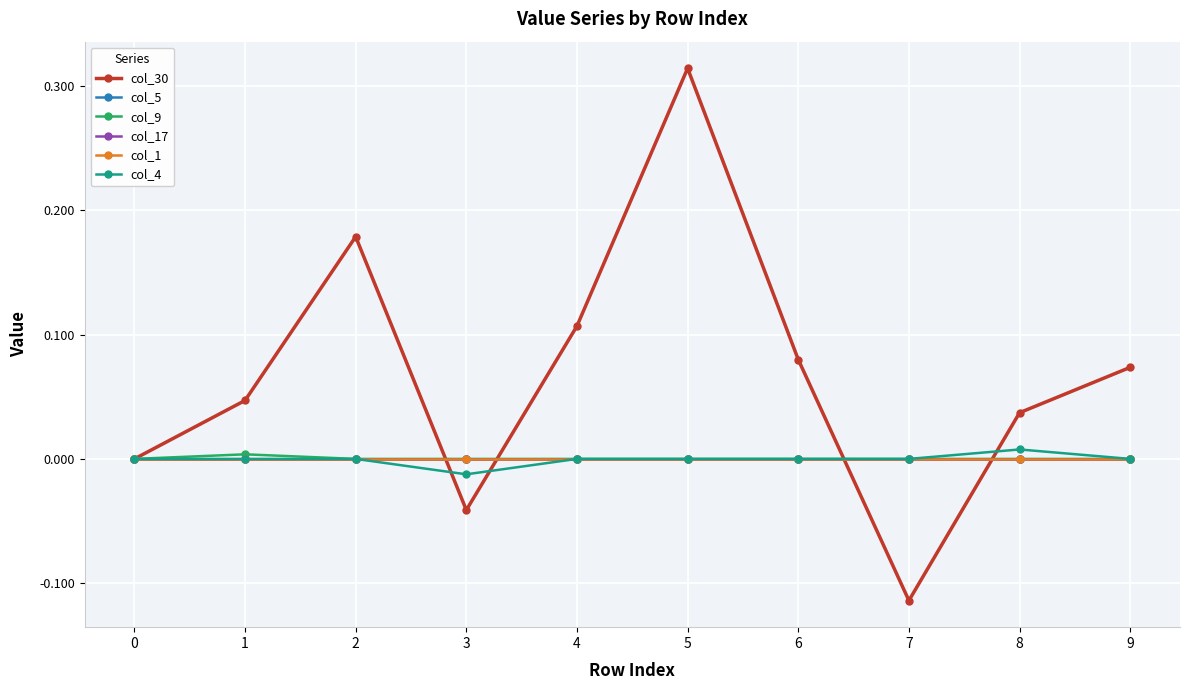

What is the total value across all series at 7?

-0.1